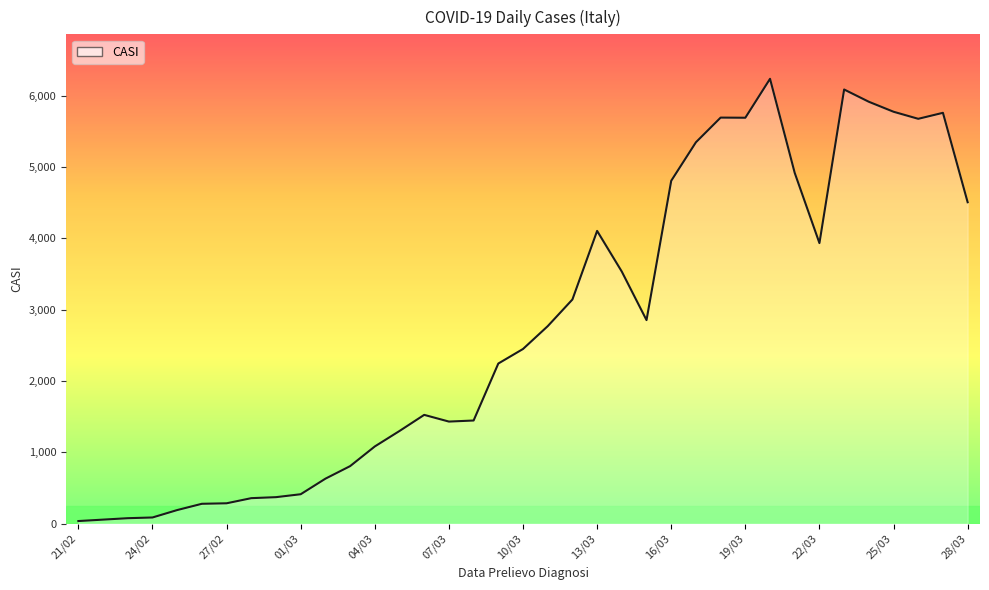

What is the difference between the maximum and minimum values?

6202